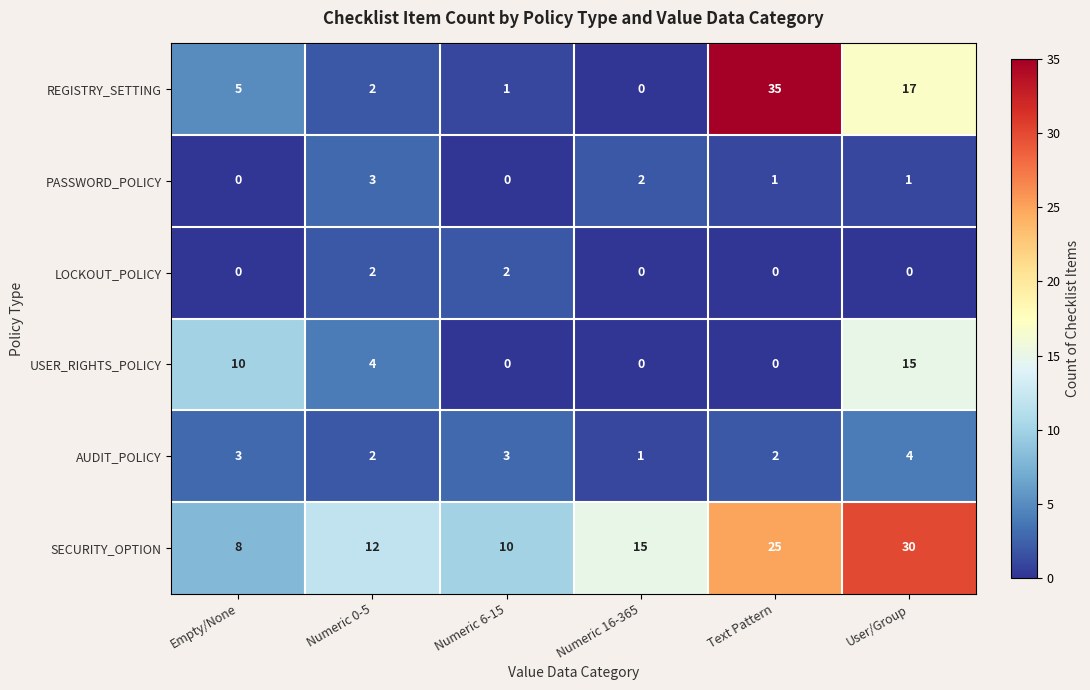

The value of USER_RIGHTS_POLICY at Numeric 6-15 is 0. True or false?

True